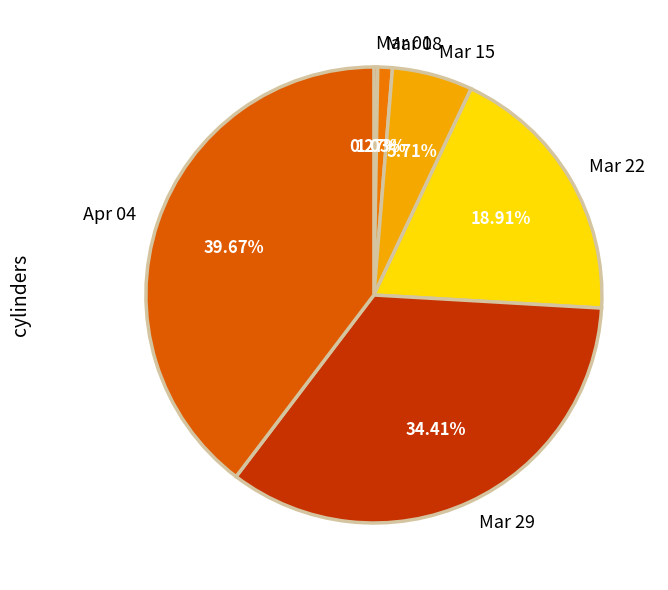

Is there any slice that represents more than half of the pie?

No